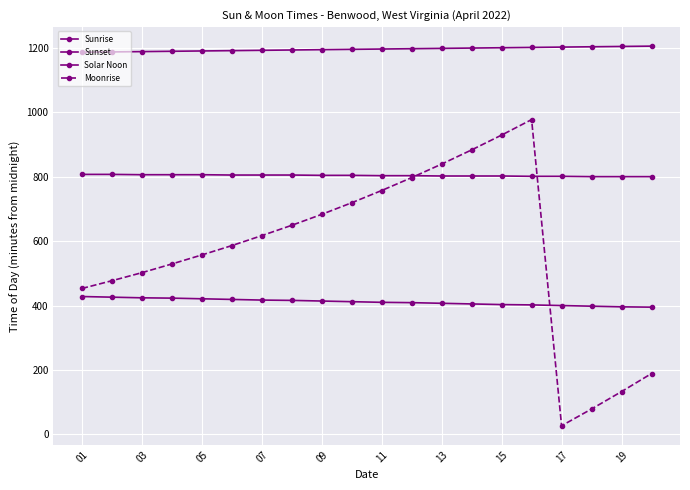

Count the number of data series in this chart.

4